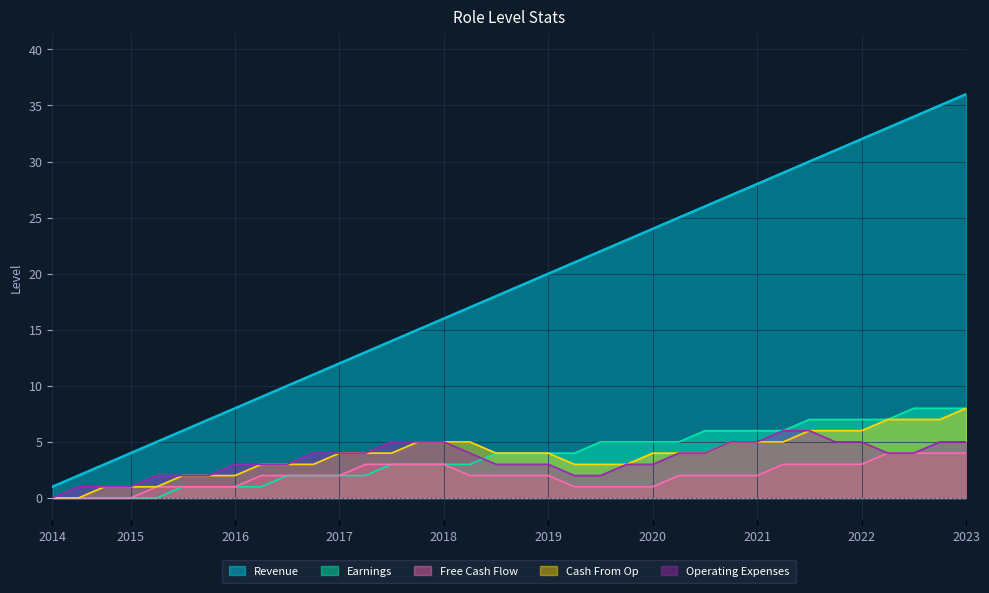

What is the total value across all series at 2020?

37